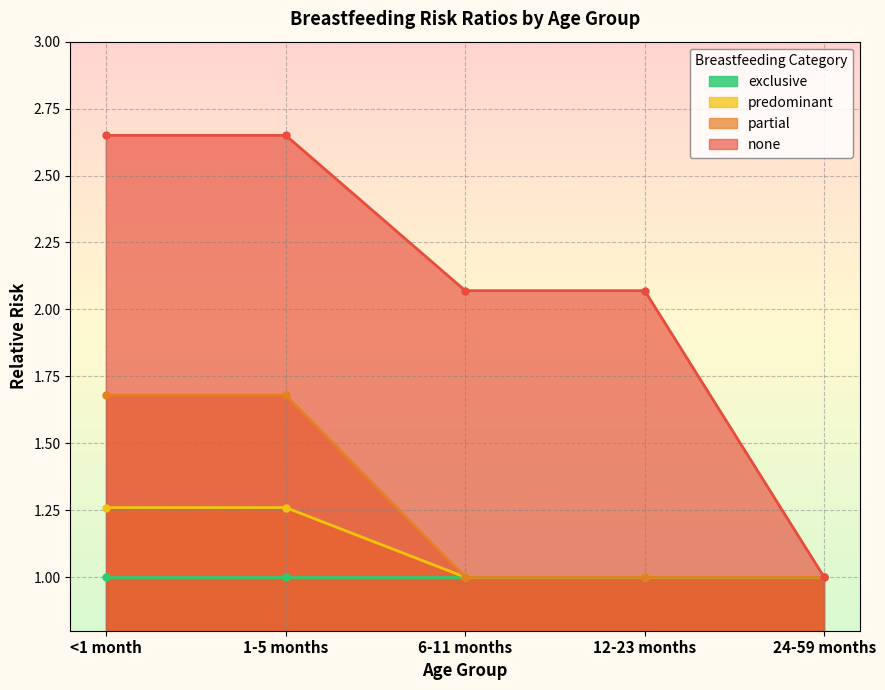

Does the chart display data point markers on the line(s)?

Yes